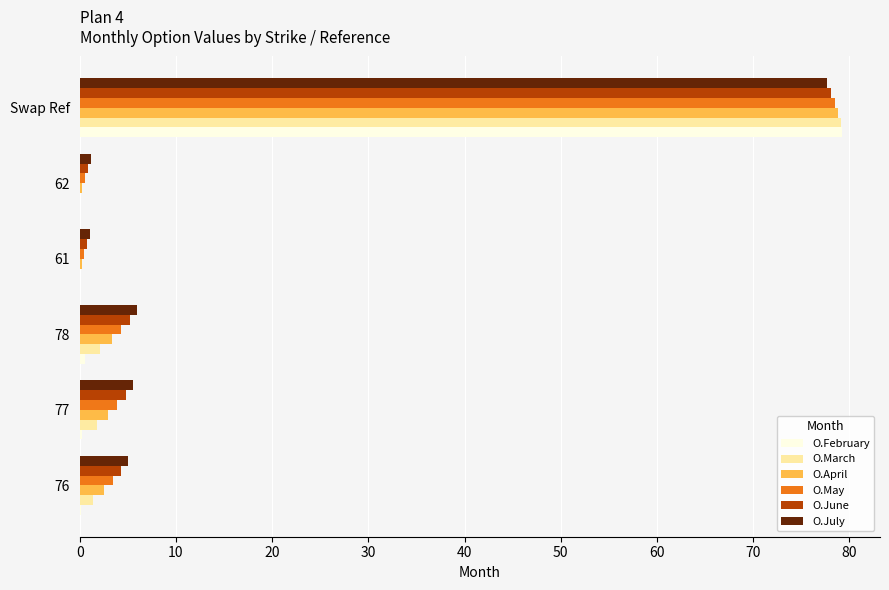

What are all the series names shown in the legend?

O.February, O.March, O.April, O.May, O.June, O.July